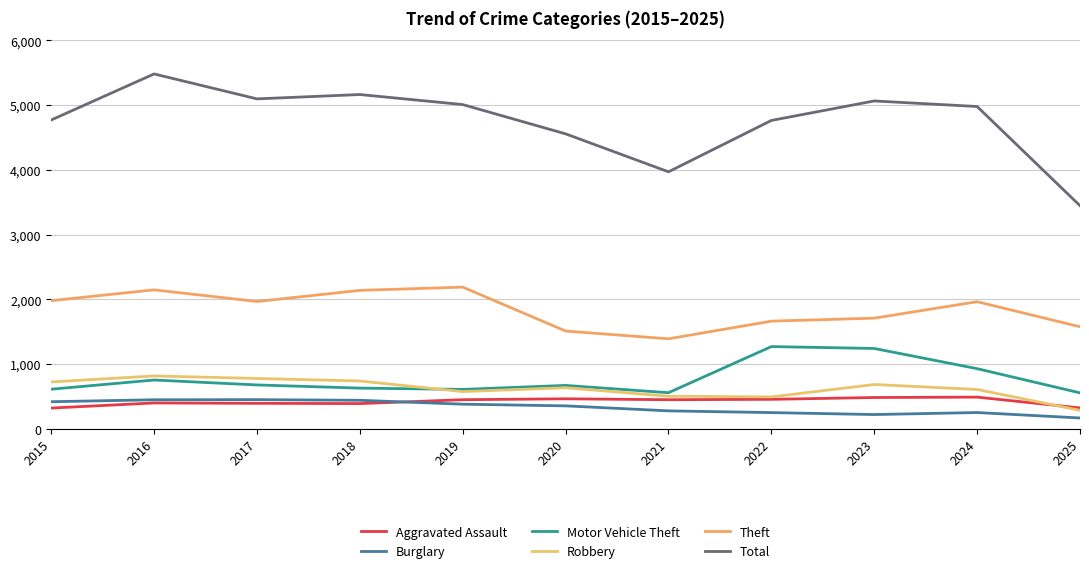

The value of Total at 2015 is 7715. True or false?

False